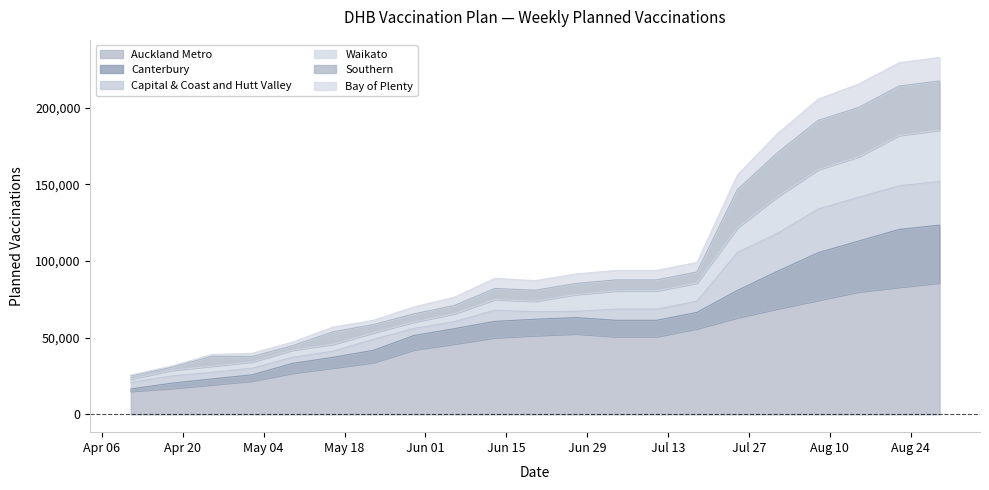

At which label does Bay of Plenty reach its minimum?

2021-04-11